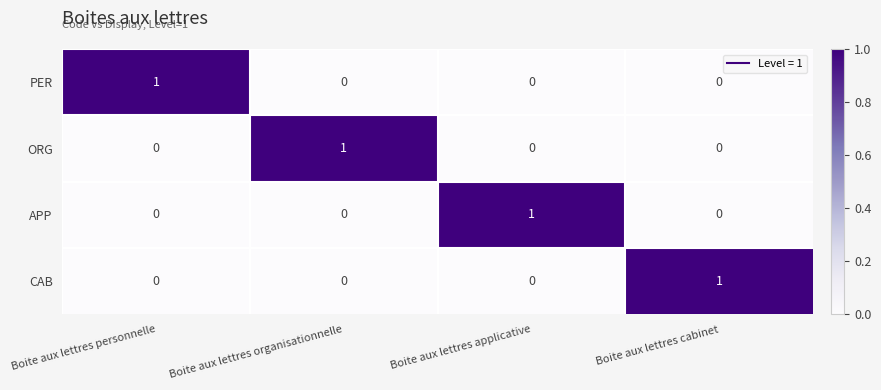

At how many categories does at least one series exceed 0?

4